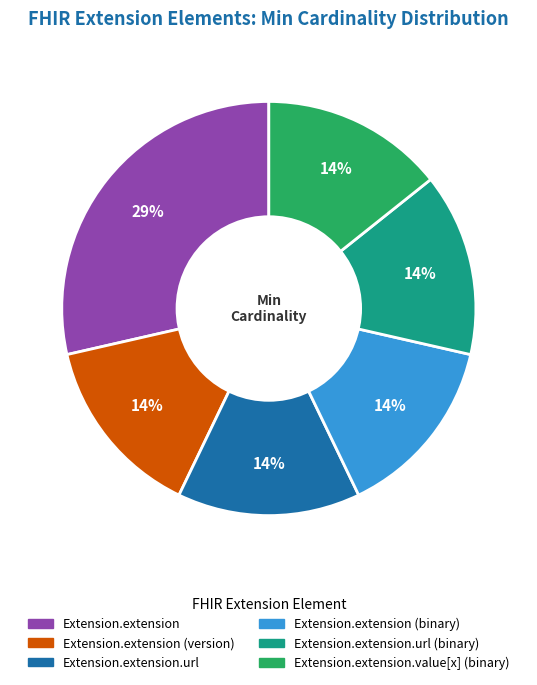

Count the number of slices in the pie.

6